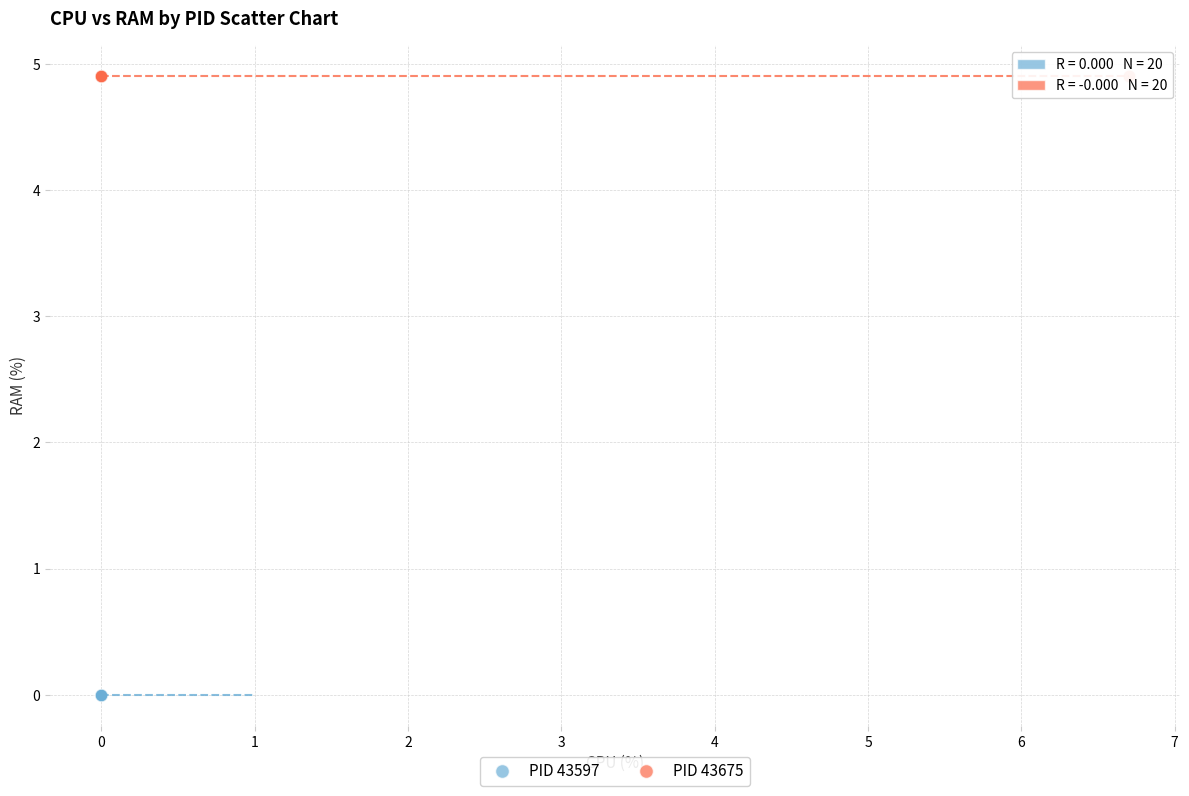

Which series contains the lowest Y value?

PID 43597